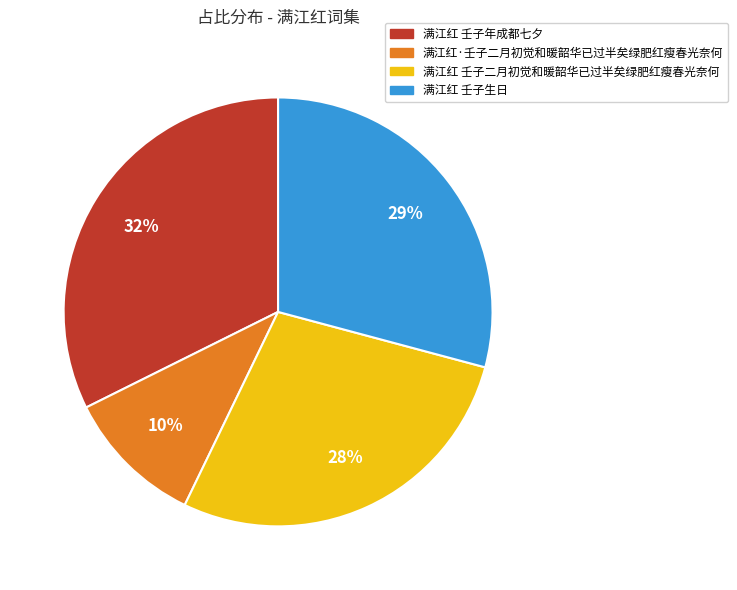

Which slice is the largest?

满江红 壬子年成都七夕